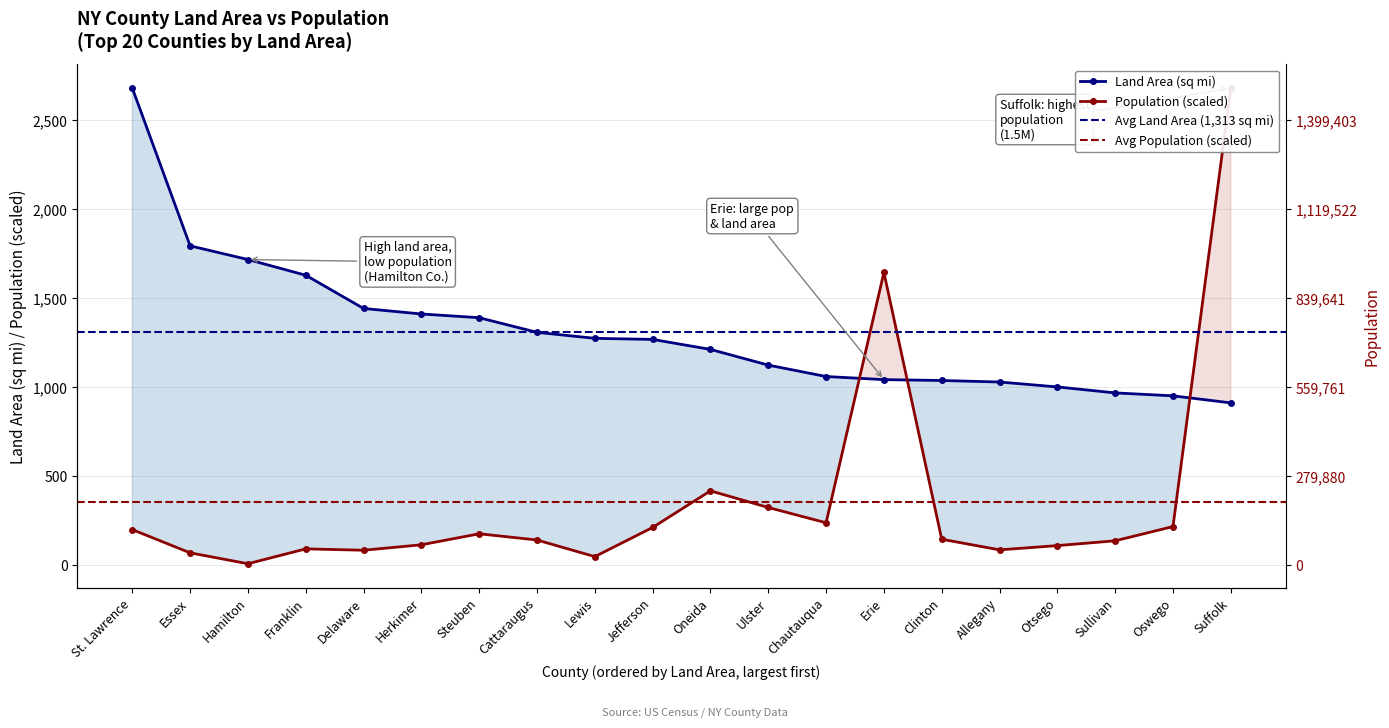

How many lines are shown in the chart?

2